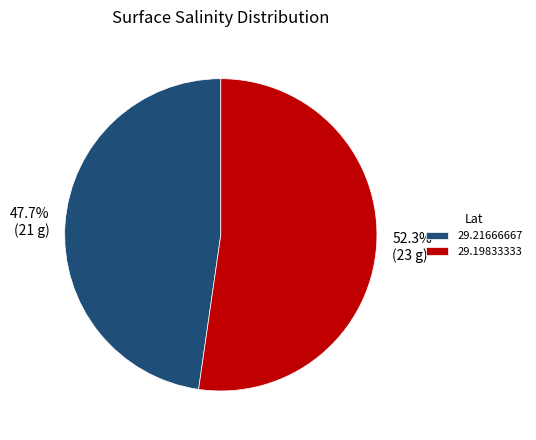

To the nearest percent, what percentage of the pie is 29.19833333?

52%